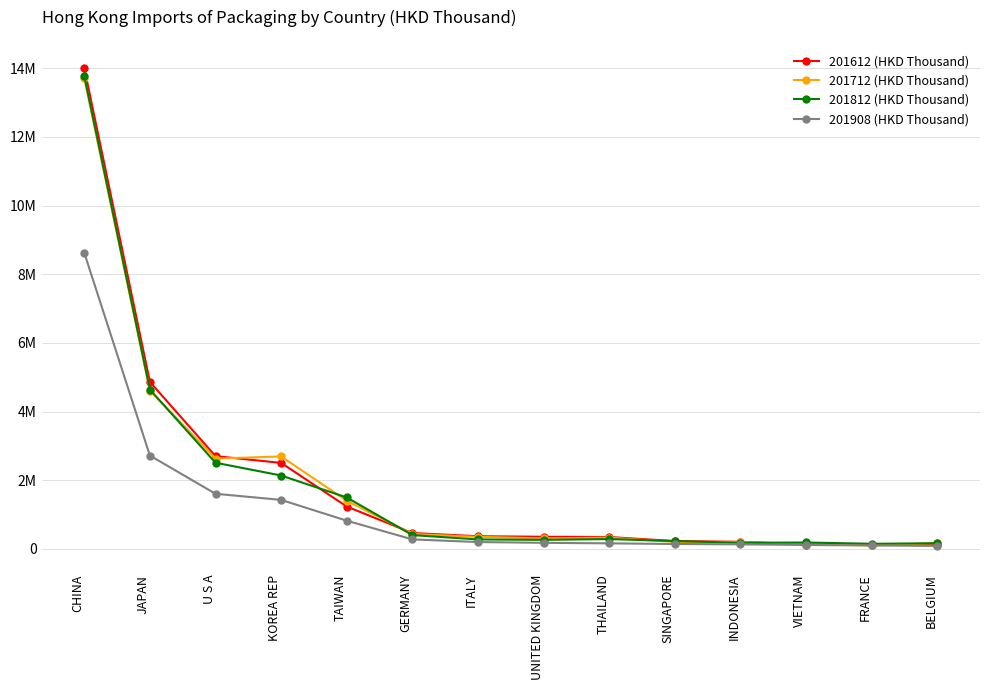

What is the average value of the 201812 (HKD Thousand) series?

1905445.3